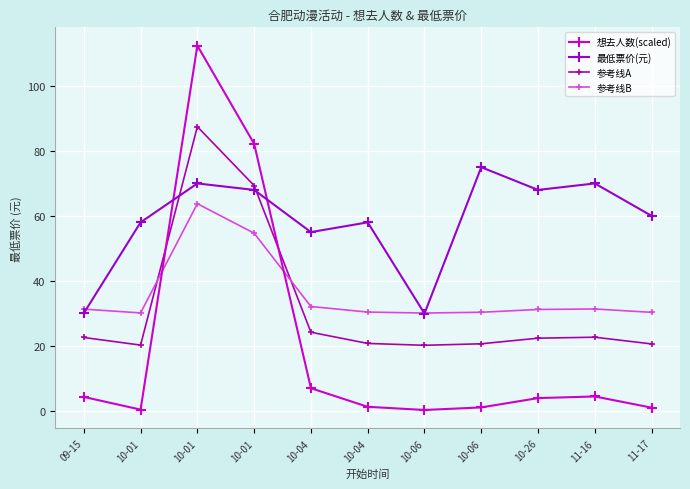

Which series ends up on top after the final intersection of 参考线B and 参考线A?

参考线B